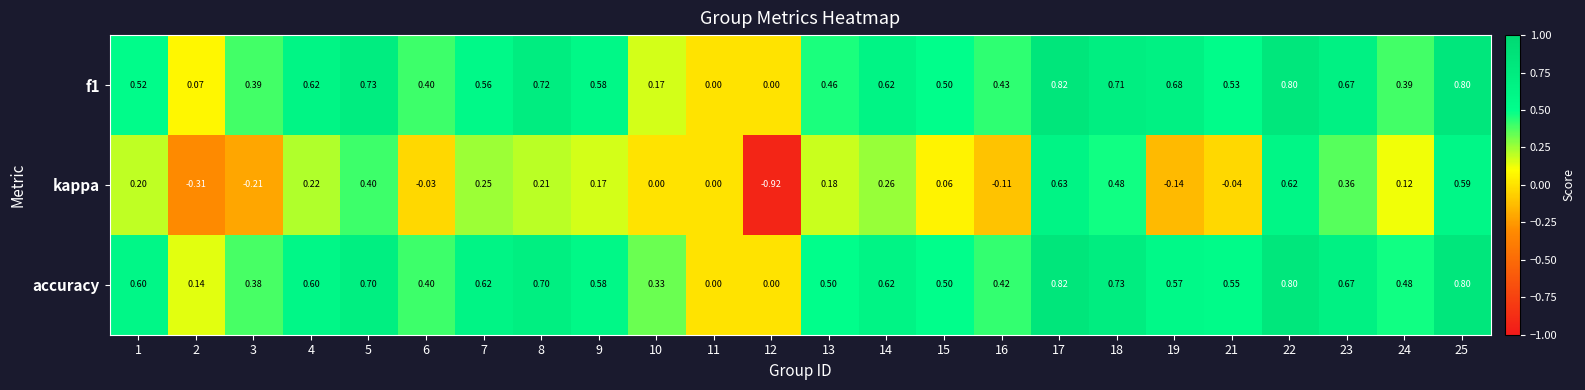

At which category is the sum across all series the highest?

17